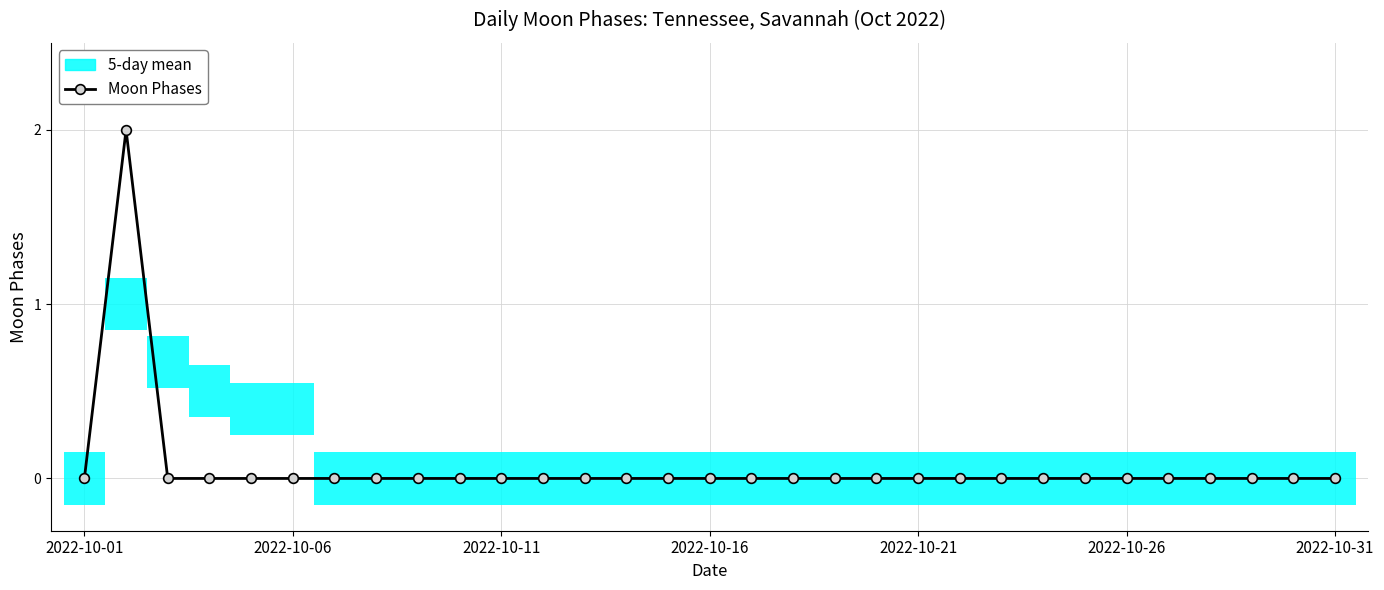

How many interior local peaks (higher than both neighbors) does the data have?

1